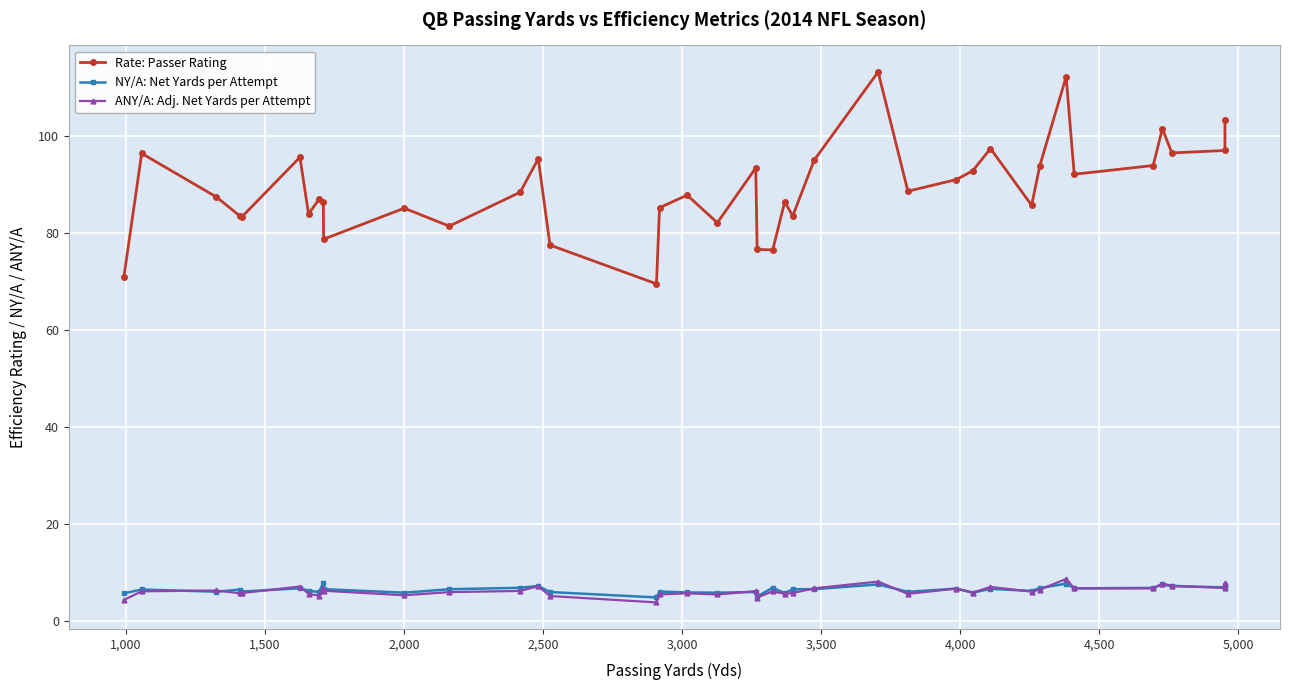

Which series has the largest total across all categories?

Rate: Passer Rating